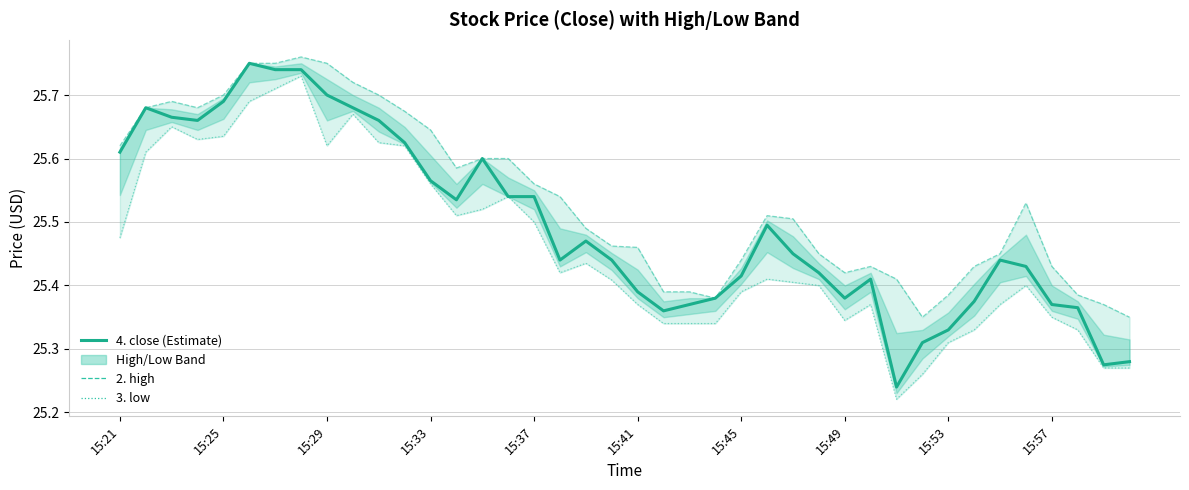

True or false: 3. low has a value of 14.3 at 38.

False